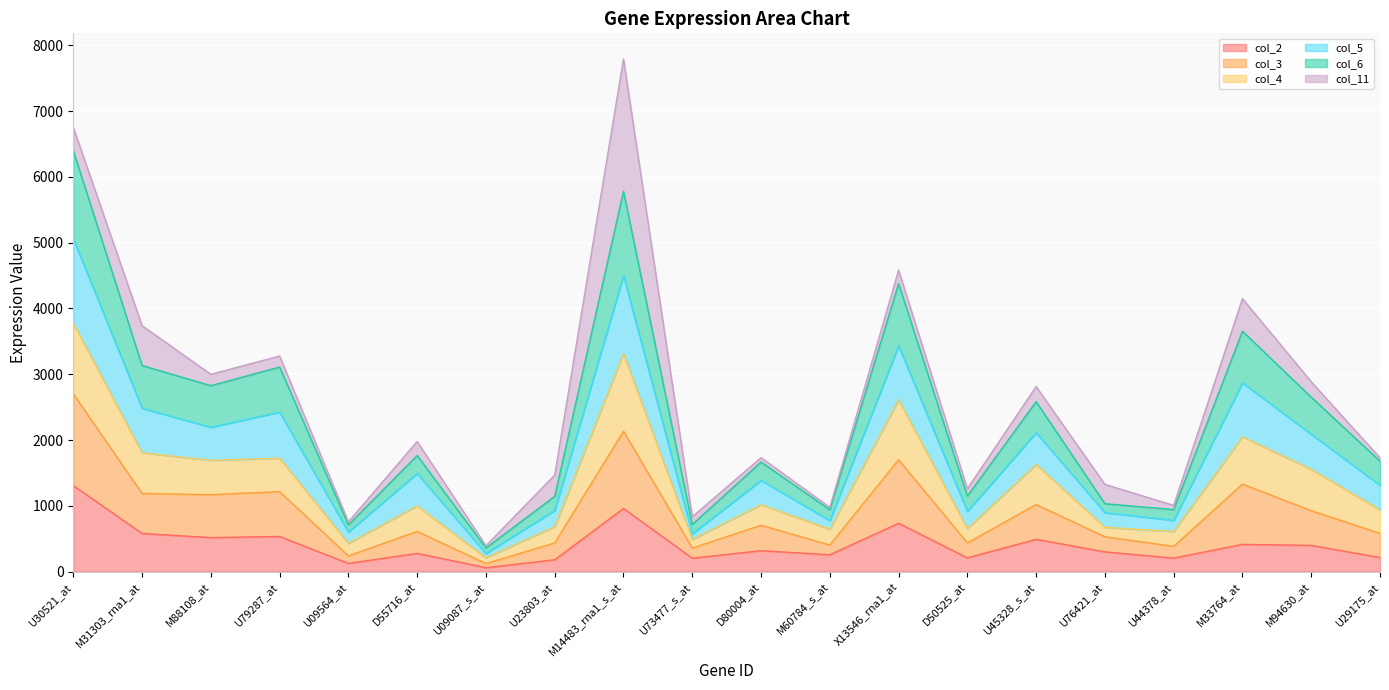

What is the difference between the col_2 values at M88108_at and U30521_at?

792